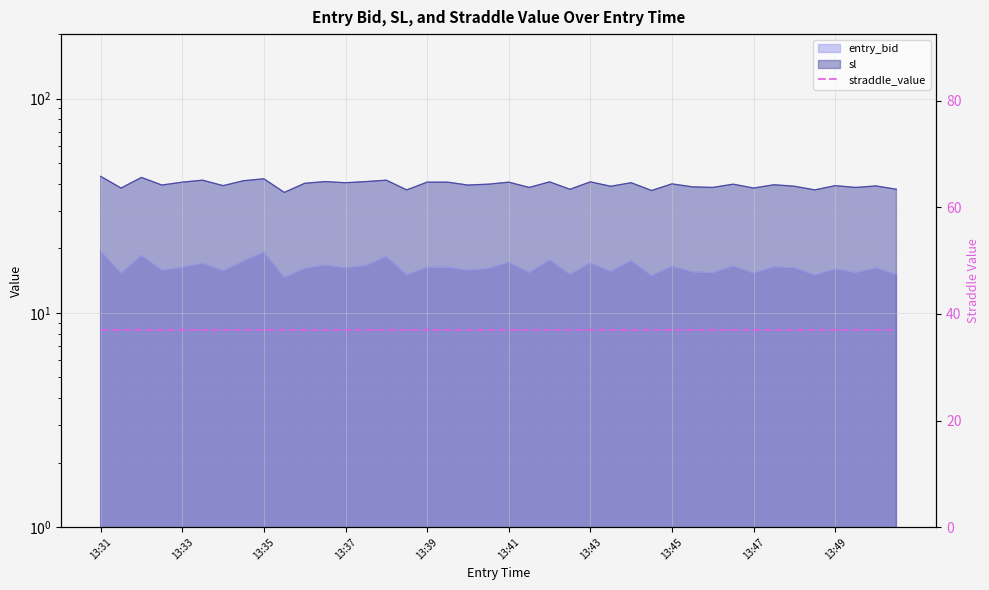

True or false: entry_bid and sl cross at least once.

False